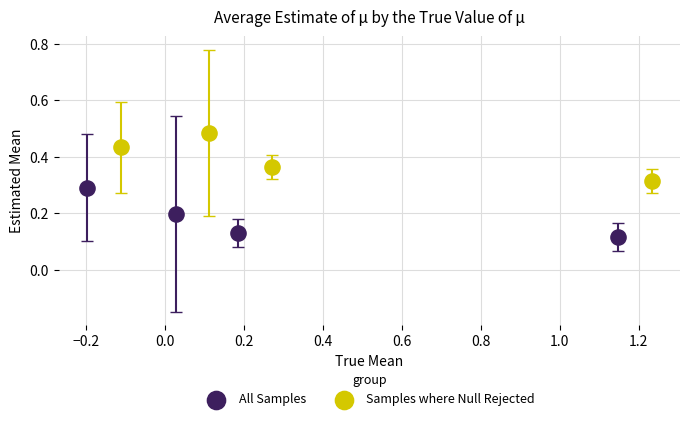

What are all the series names shown in the legend?

All Samples, Samples where Null Rejected